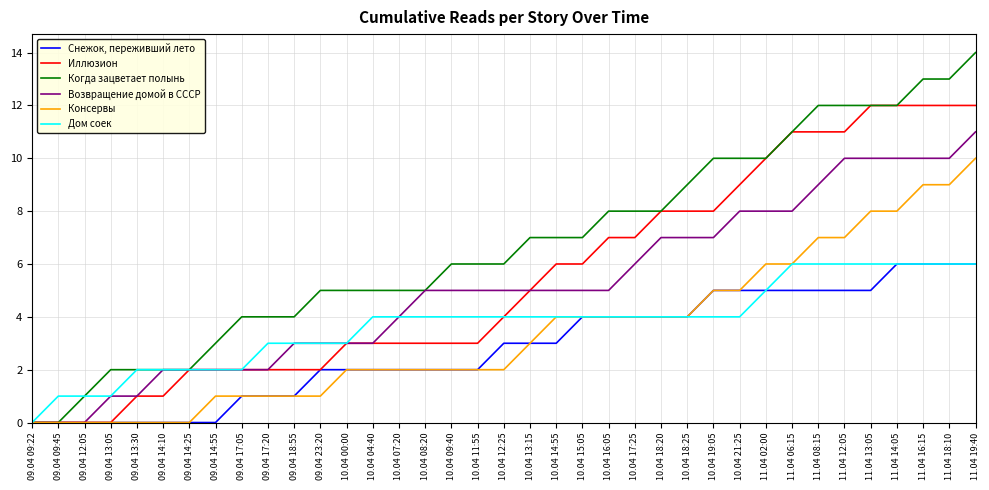

Which series has the largest range (max minus min)?

Когда зацветает полынь